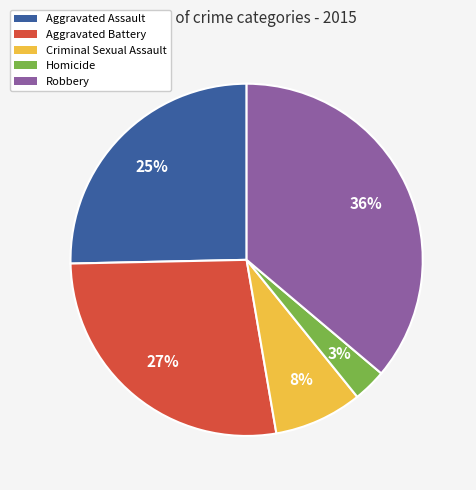

How many slices are in this pie chart?

5